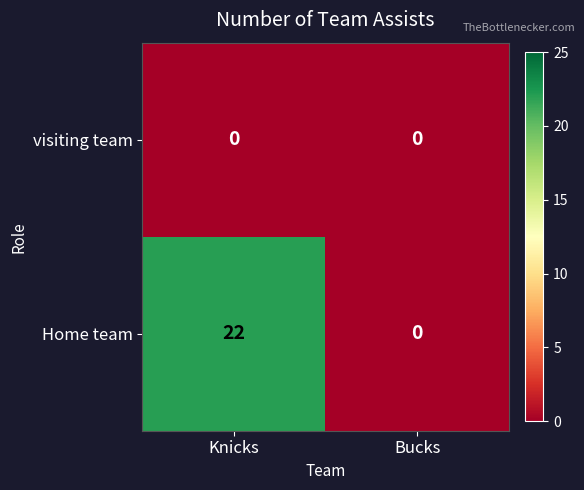

At which category is the sum across all series the highest?

Knicks